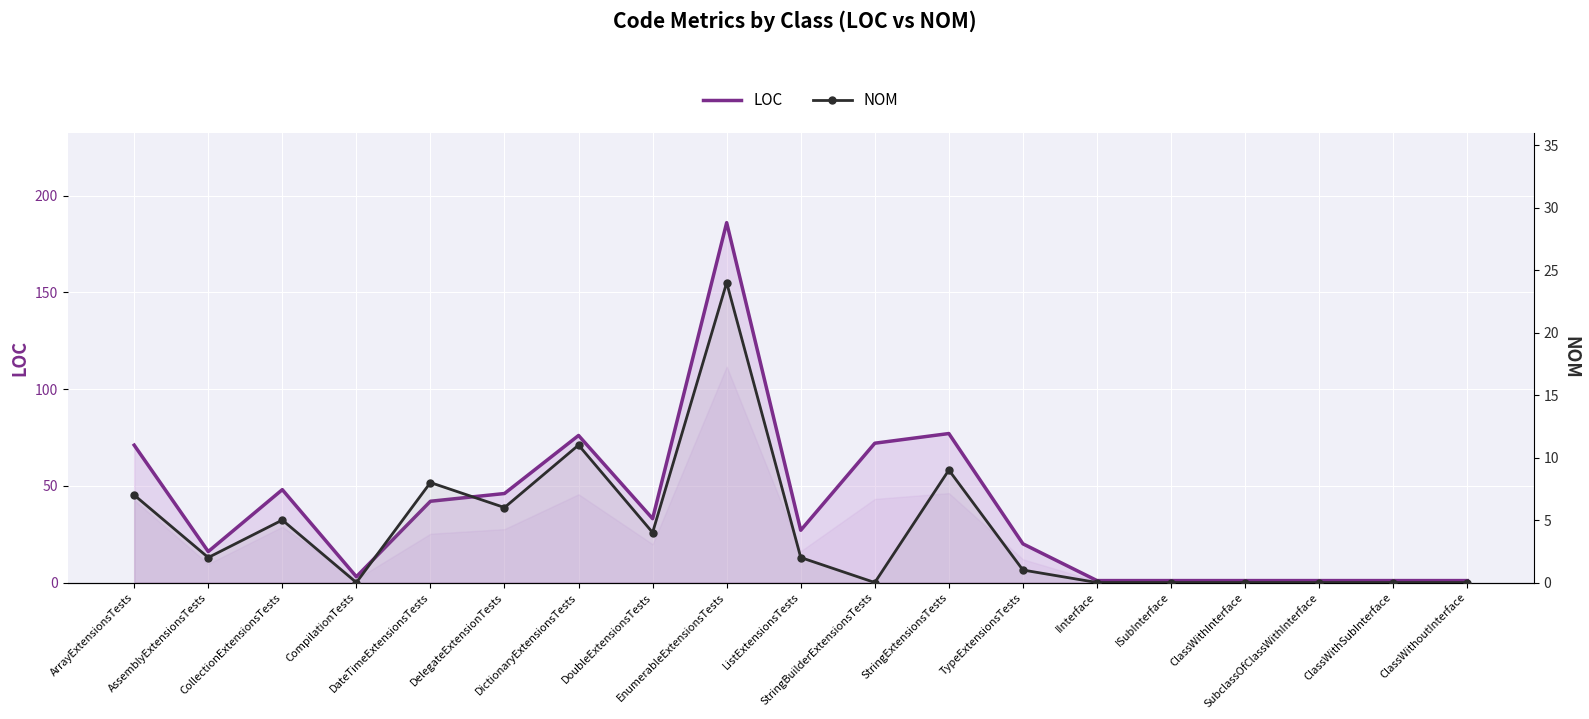

What is the total value across all series at ISubInterface?

1